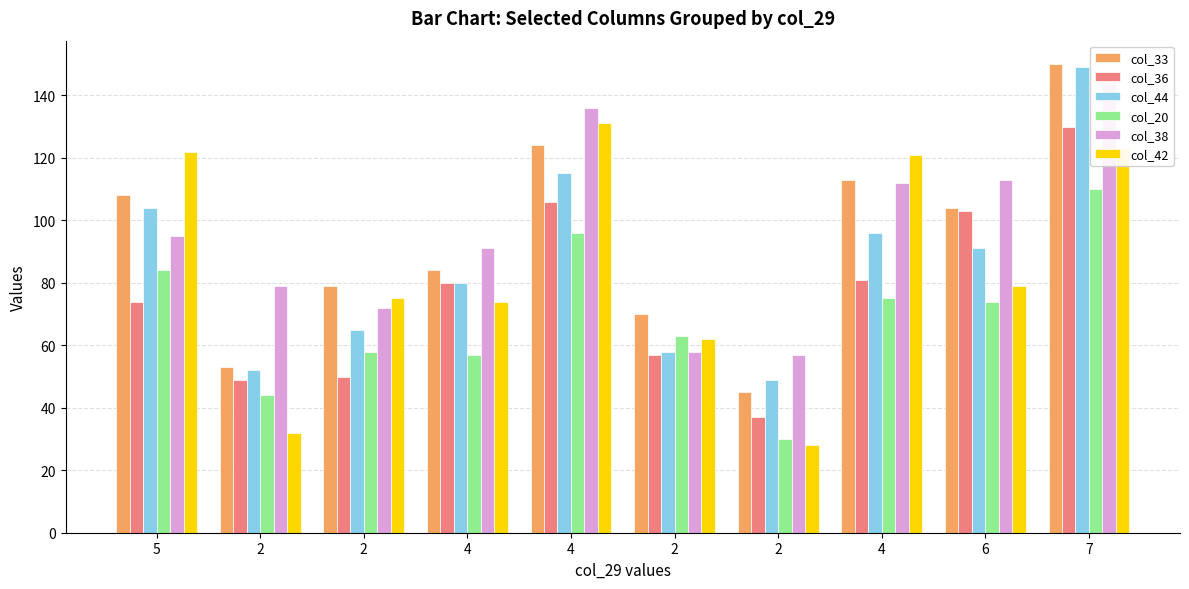

What is the label of the 5th bar from the right?

2